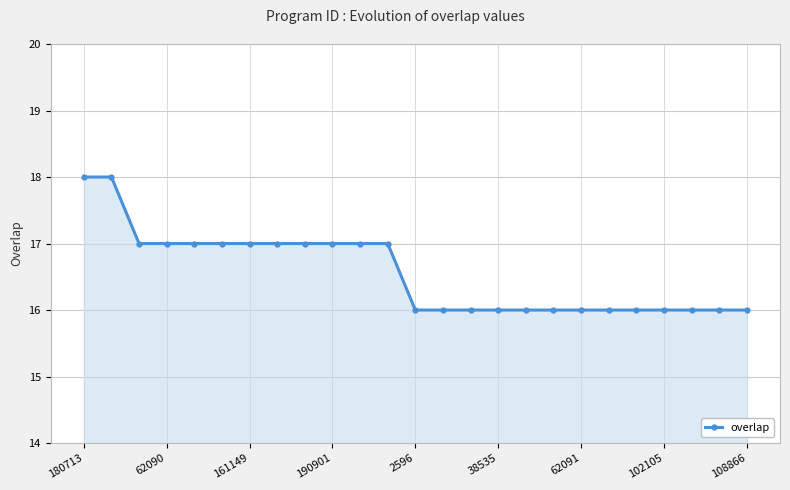

How many series are shown in this chart?

1